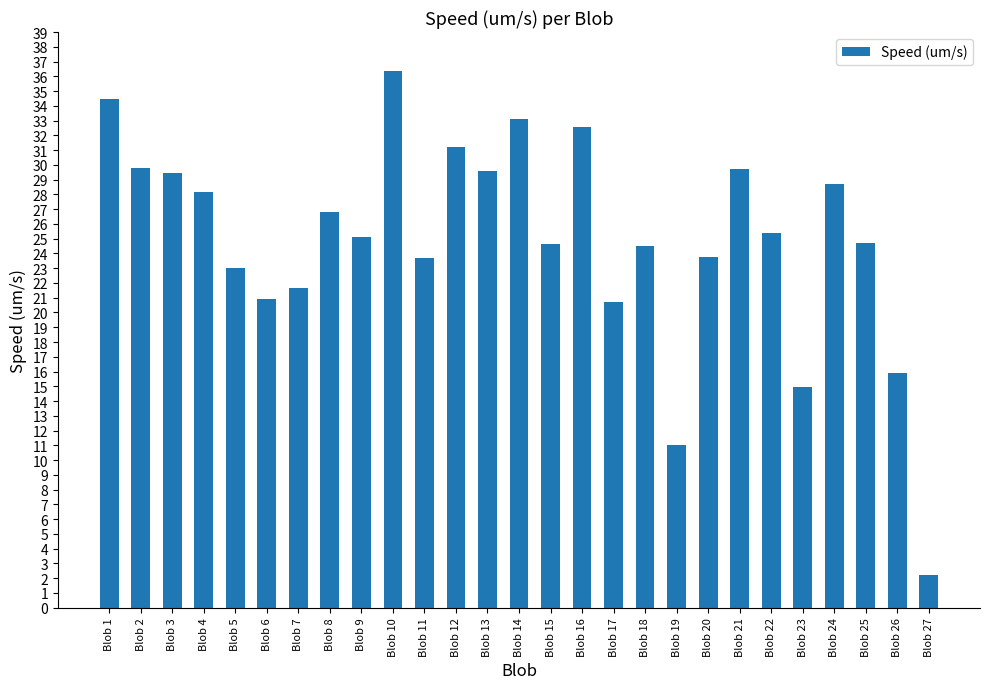

How many values are below 25?

13